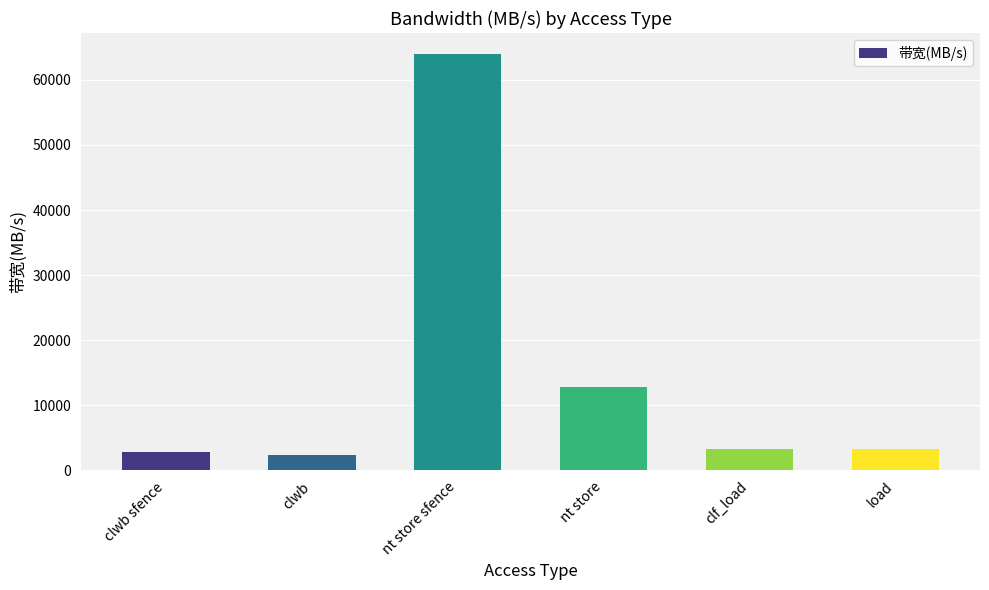

How many data points are less than 3200?

2